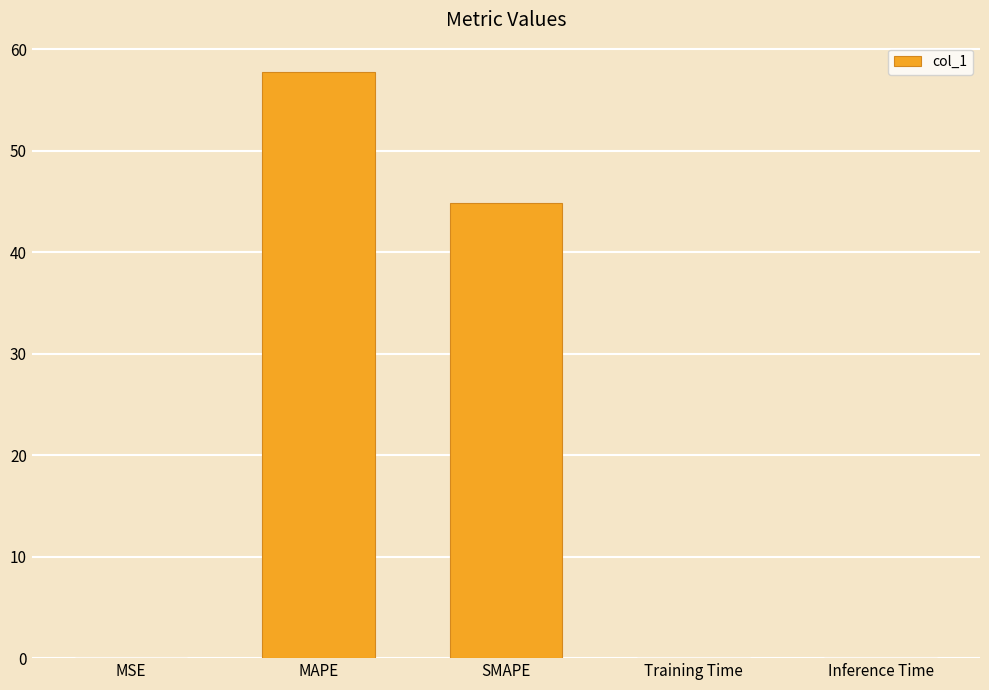

What is the greatest value displayed?

57.8